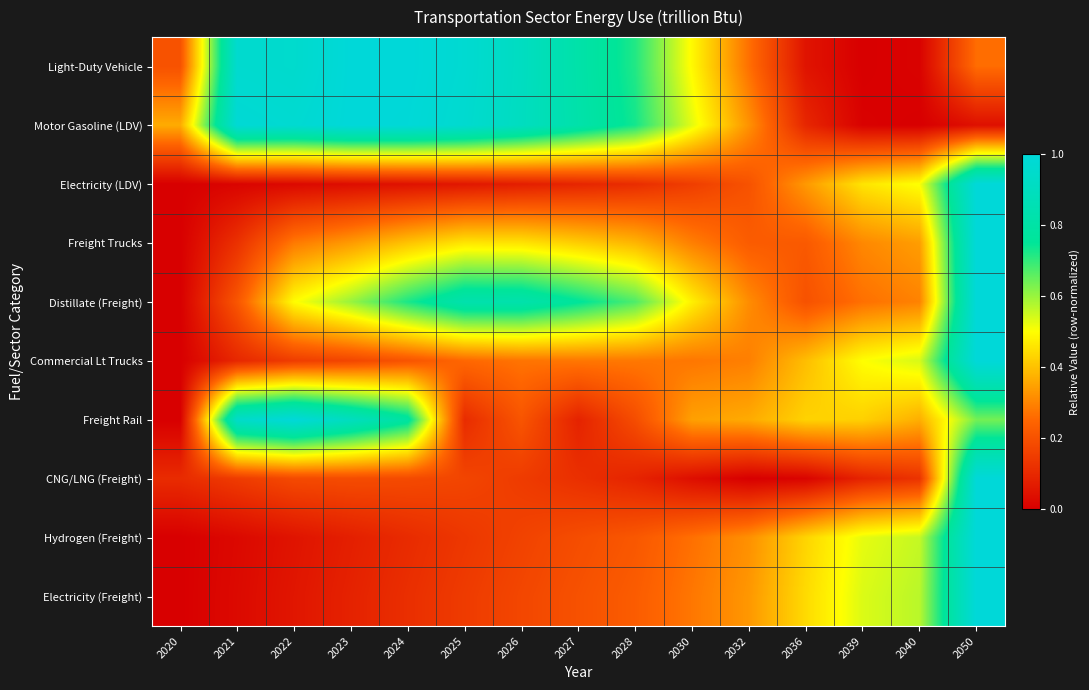

Reading left to right, list all the values displayed in this chart.

Light-Duty Vehicle: 2020=0.2	2021=1.0	2022=1.0	2023=1.0	2024=1.0	2025=1.0	2026=0.9	2027=0.8	2028=0.7	2030=0.5	2032=0.3	2036=0.0	2039=0.0	2040=0.0	2050=0.3
Motor Gasoline (LDV): 2020=0.4	2021=1.0	2022=1.0	2023=1.0	2024=1.0	2025=1.0	2026=0.9	2027=0.8	2028=0.7	2030=0.5	2032=0.3	2036=0.1	2039=0.0	2040=0.0	2050=0.0
Electricity (LDV): 2020=0.0	2021=0.0	2022=0.0	2023=0.0	2024=0.0	2025=0.1	2026=0.1	2027=0.1	2028=0.1	2030=0.2	2032=0.2	2036=0.3	2039=0.5	2040=0.5	2050=1.0
Freight Trucks: 2020=0.0	2021=0.1	2022=0.3	2023=0.3	2024=0.4	2025=0.5	2026=0.5	2027=0.4	2028=0.4	2030=0.3	2032=0.2	2036=0.2	2039=0.3	2040=0.3	2050=1.0
Distillate (Freight): 2020=0.0	2021=0.2	2022=0.5	2023=0.6	2024=0.7	2025=0.8	2026=0.8	2027=0.8	2028=0.7	2030=0.5	2032=0.3	2036=0.2	2039=0.3	2040=0.3	2050=1.0
Commercial Lt Trucks: 2020=0.0	2021=0.1	2022=0.2	2023=0.2	2024=0.2	2025=0.3	2026=0.3	2027=0.3	2028=0.3	2030=0.3	2032=0.3	2036=0.4	2039=0.5	2040=0.5	2050=1.0
Freight Rail: 2020=0.0	2021=0.9	2022=1.0	2023=0.9	2024=0.8	2025=0.1	2026=0.2	2027=0.1	2028=0.2	2030=0.3	2032=0.4	2036=0.4	2039=0.4	2040=0.4	2050=0.6
CNG/LNG (Freight): 2020=0.1	2021=0.1	2022=0.2	2023=0.2	2024=0.2	2025=0.2	2026=0.1	2027=0.1	2028=0.1	2030=0.0	2032=0.0	2036=0.0	2039=0.1	2040=0.1	2050=1.0
Hydrogen (Freight): 2020=0.0	2021=0.0	2022=0.0	2023=0.1	2024=0.1	2025=0.1	2026=0.2	2027=0.2	2028=0.2	2030=0.3	2032=0.3	2036=0.4	2039=0.5	2040=0.6	2050=1.0
Electricity (Freight): 2020=0.0	2021=0.0	2022=0.1	2023=0.1	2024=0.1	2025=0.1	2026=0.2	2027=0.2	2028=0.2	2030=0.3	2032=0.3	2036=0.4	2039=0.5	2040=0.6	2050=1.0